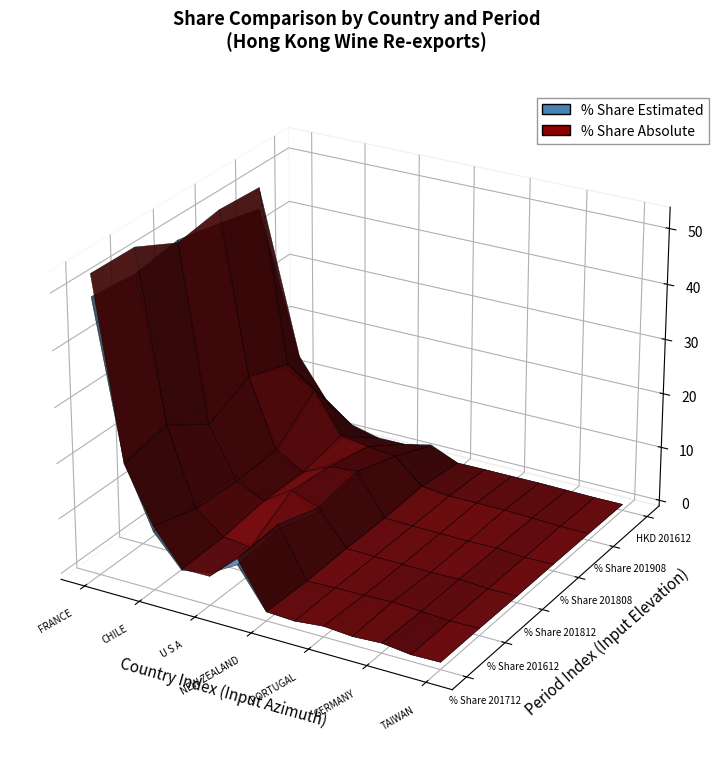

Reading right to left, what are all the values shown in this chart?

% Share 201712: 0.2	0.1	0.8	0.5	0.9	0.3	0.6	7.7	4.8	3.9	9.6	20.9	48.7
% Share 201612: 0.3	0.1	0.4	0.7	0.5	0.5	0.3	8.5	4.3	4.2	8.9	22.5	47.9
% Share 201812: 0.2	0.1	0.5	0.3	0.4	0.4	0.6	6.0	8.1	5.1	8.6	19.6	49.2
% Share 201808: 0.2	0.0	0.4	0.3	0.4	0.5	0.5	7.3	8.1	5.0	7.5	21.0	47.6
% Share 201908: 0.1	0.1	0.4	0.5	0.5	0.6	1.1	5.4	6.1	6.4	13.4	17.0	45.6
HKD 201612: 0.1	0.0	0.1	0.2	0.1	0.1	0.1	2.3	1.2	1.1	2.4	6.1	13.0